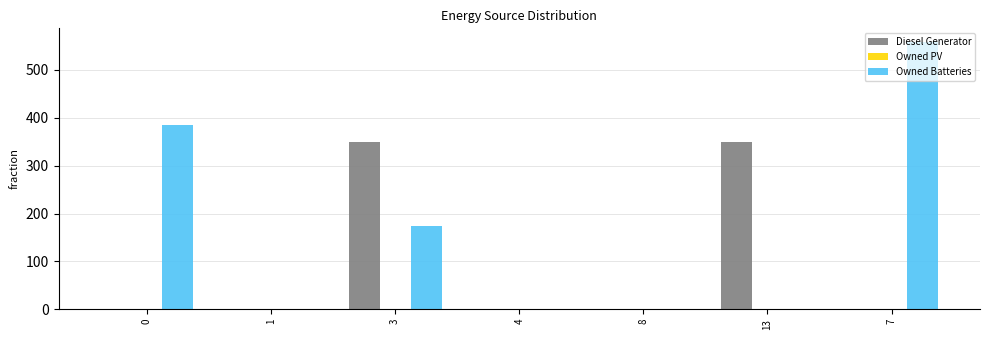

Between 3 and 8, which series saw the biggest shift?

Diesel Generator